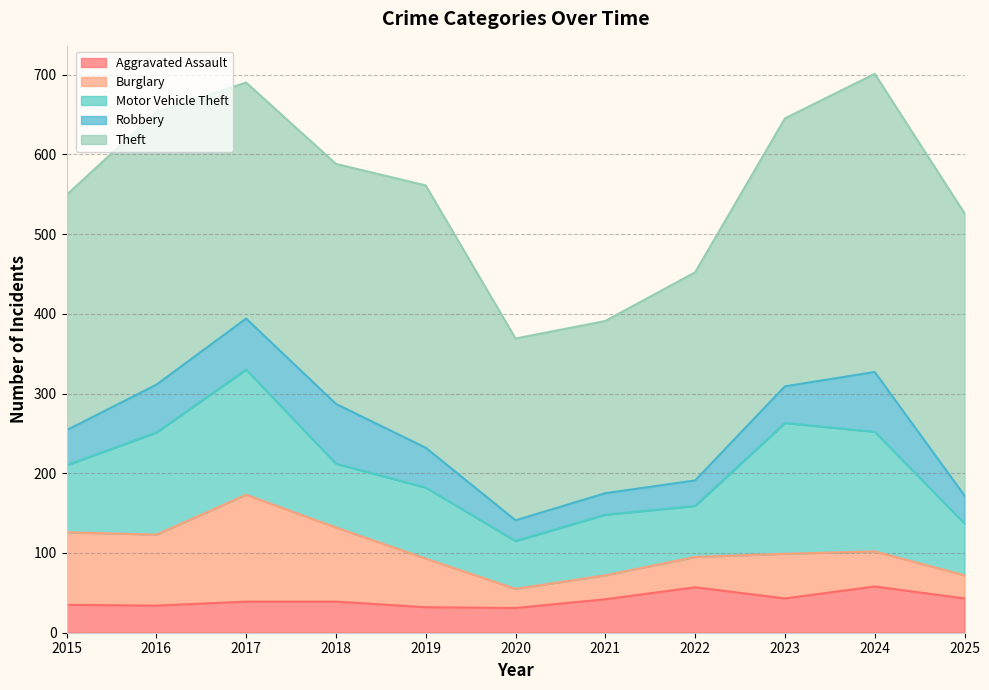

What are all the series names shown in the legend?

Aggravated Assault, Burglary, Motor Vehicle Theft, Robbery, Theft